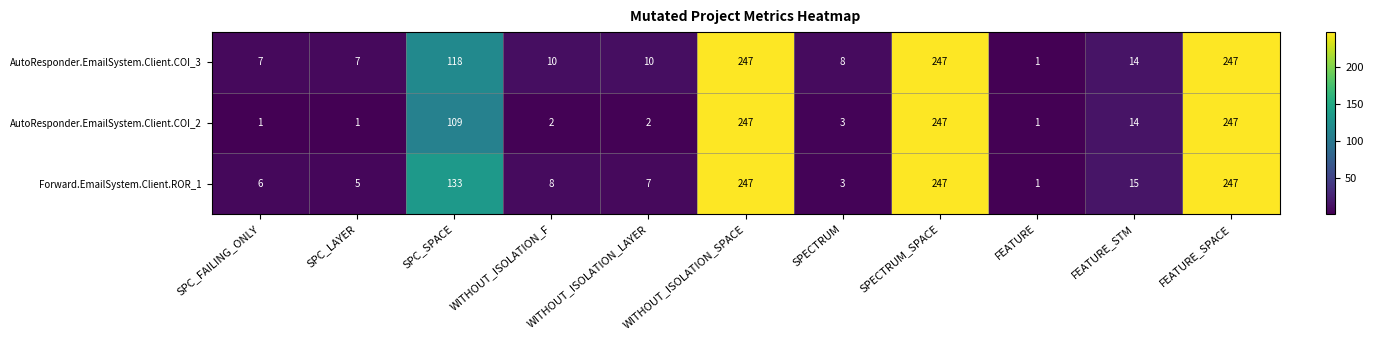

At how many categories does at least one series exceed 221?

3